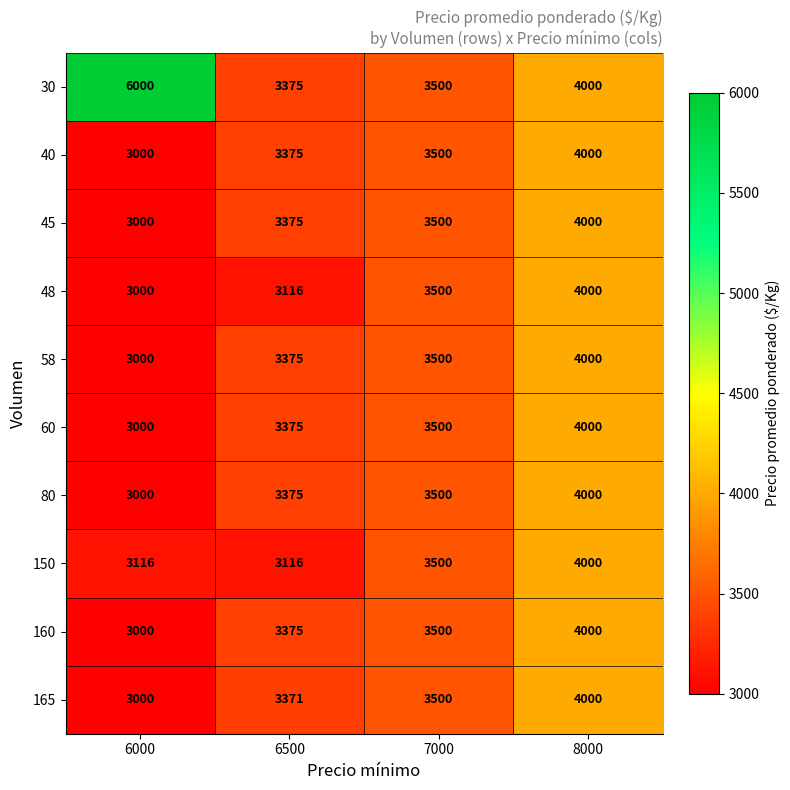

Count the number of categories in the chart.

4